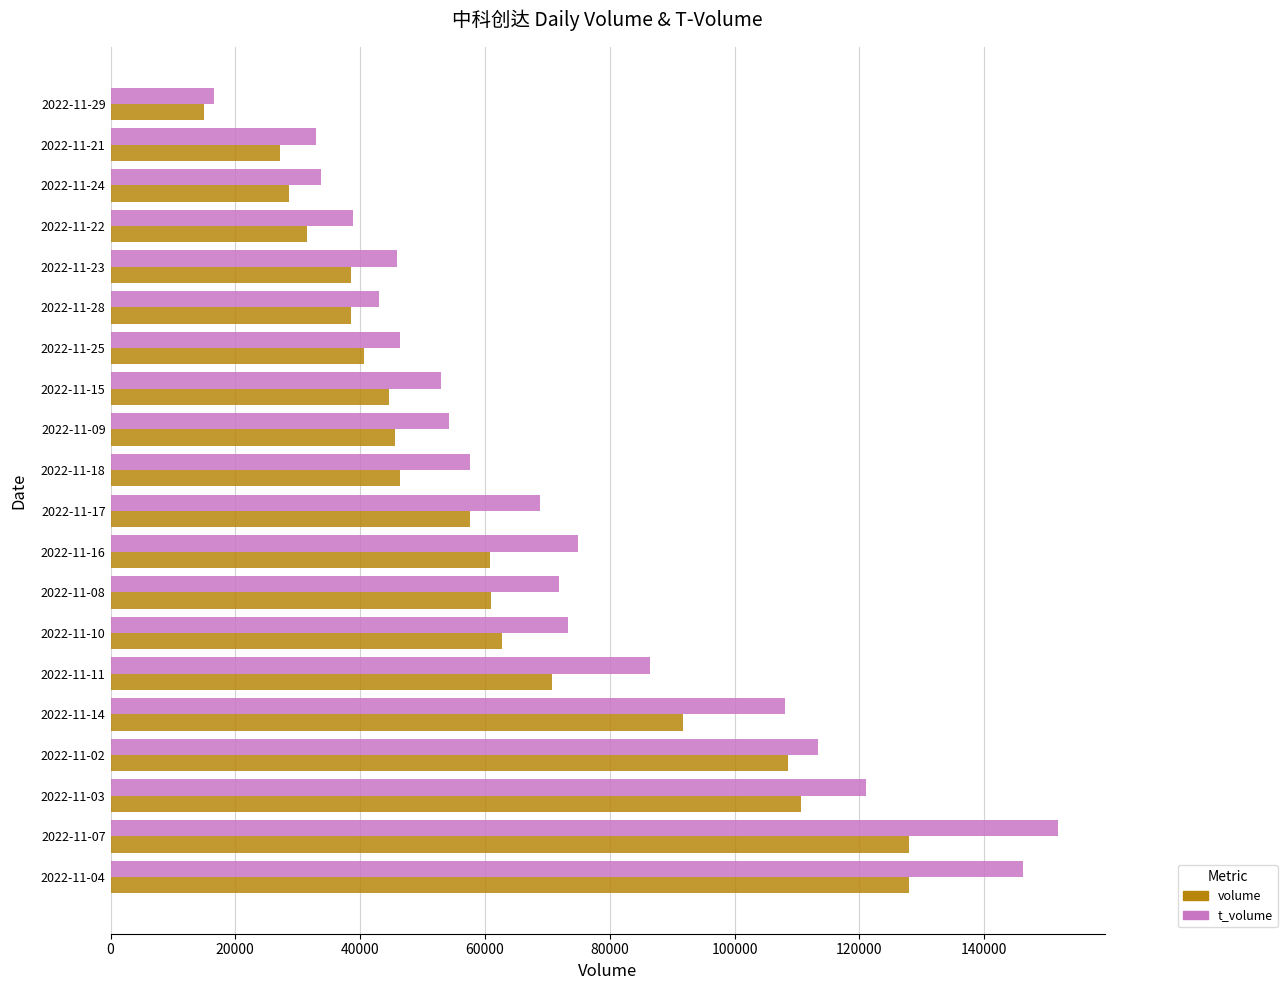

List the series in order of their overall mean, highest first.

t_volume, volume